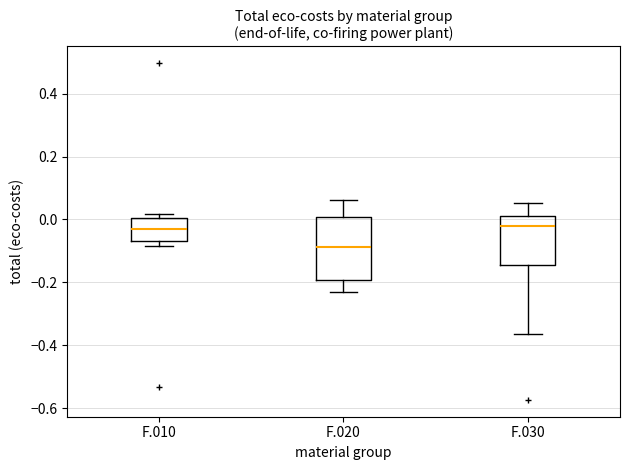

Reading left to right, read every box against the y-axis: the position of its median line, the range the box covers, and the ends of its whiskers. The values are not printed on the chart, so give them approximately, as read against the axis.

F.010: median -0.02, box -0.06 to 0.00, whiskers -0.08 to 0.02
F.020: median -0.08, box -0.20 to 0.00, whiskers -0.24 to 0.06
F.030: median -0.02, box -0.14 to 0.02, whiskers -0.36 to 0.06